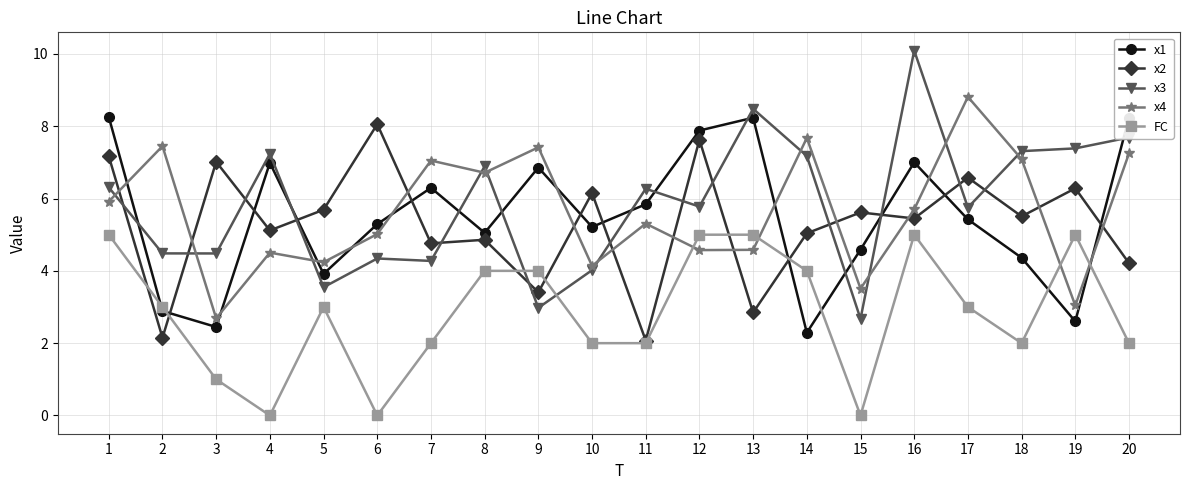

The x2 series shows 9.7 at 18. True or false?

False